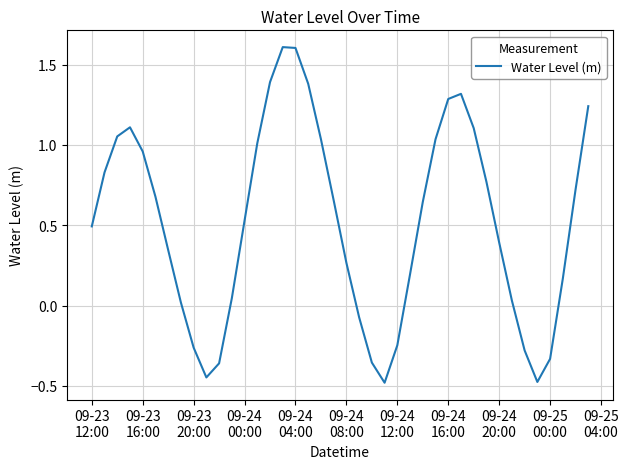

What is the greatest value displayed?

1.6